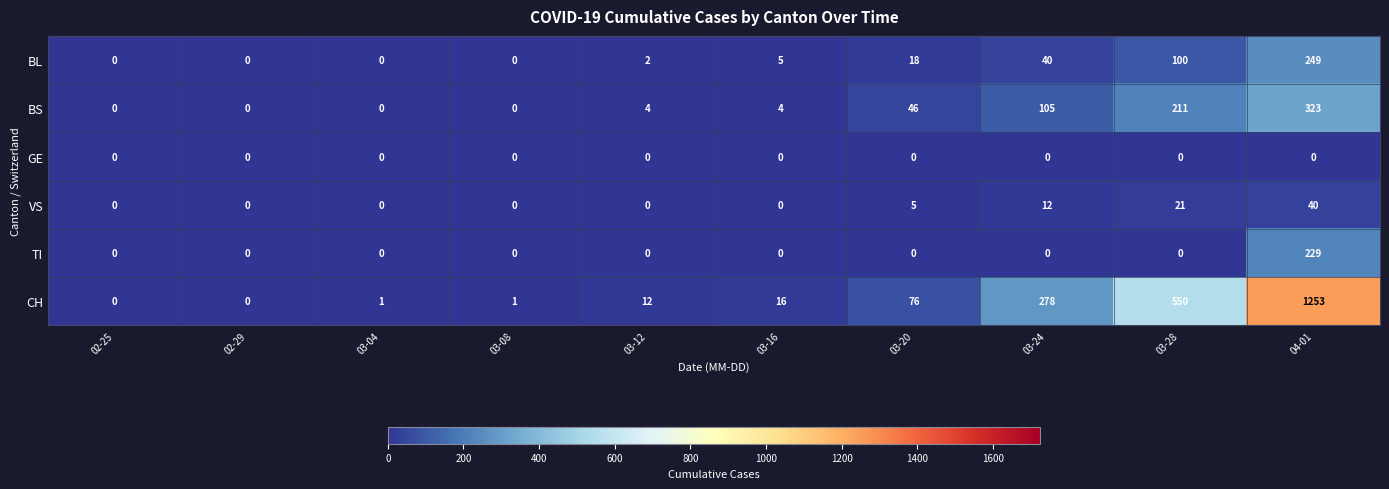

True or false: GE has a value of 0 at 03-24.

True